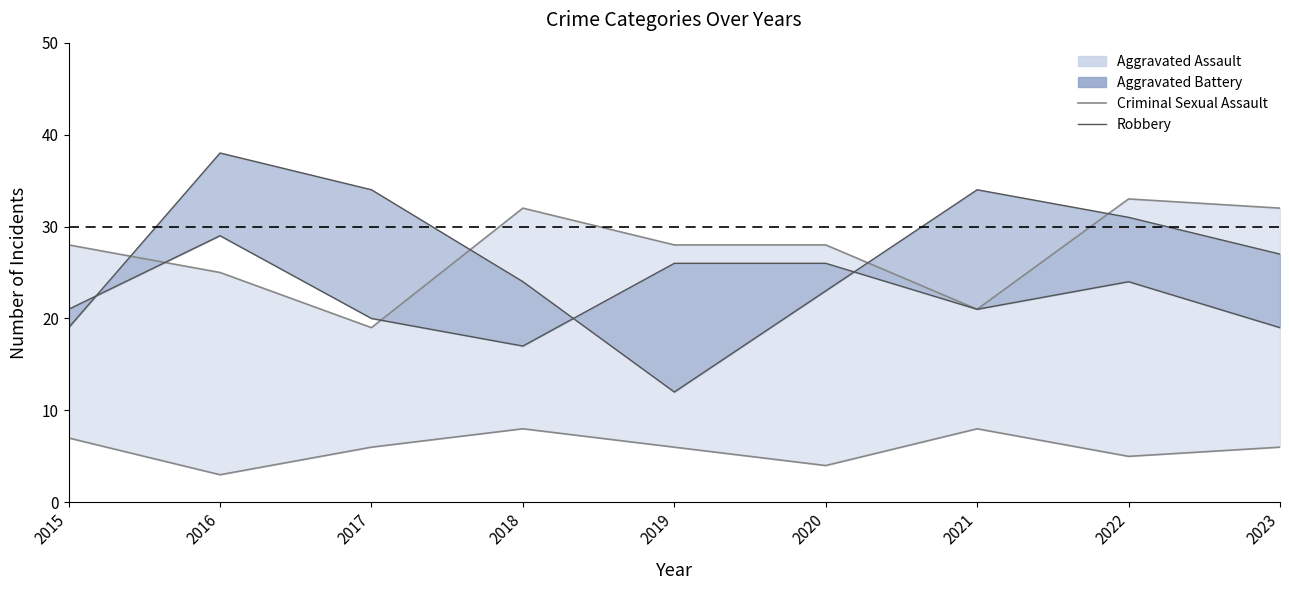

At which label does Criminal Sexual Assault first exceed 28?

2018